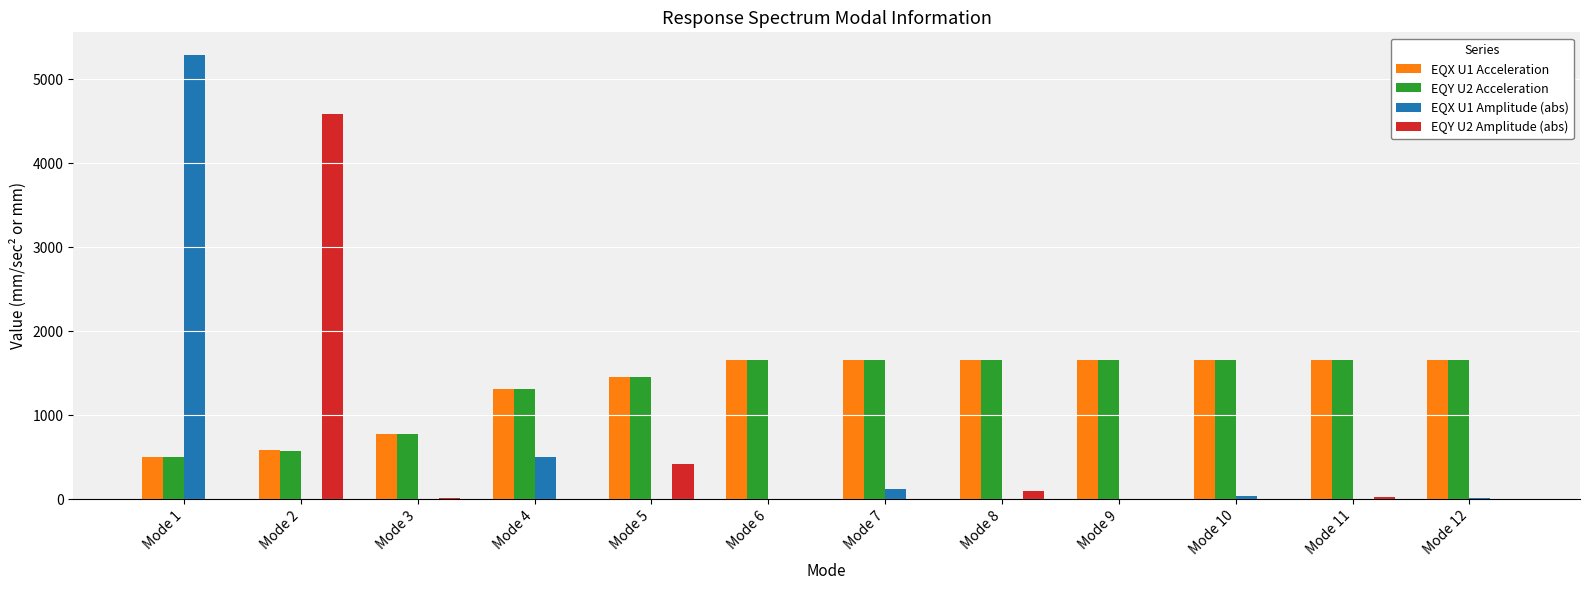

The value of EQY U2 Amplitude (abs) at Mode 1 is -2450.0. True or false?

False